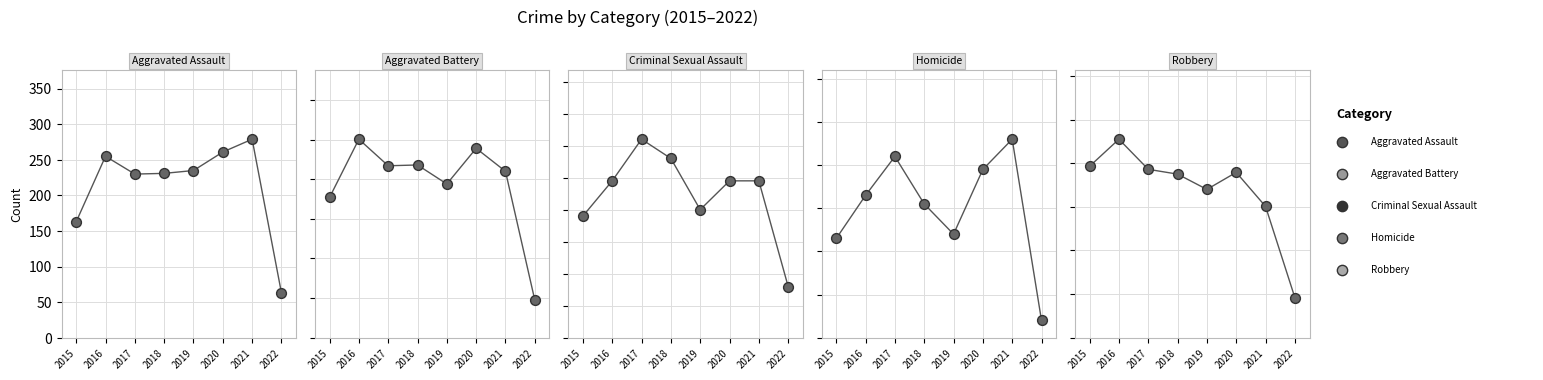

Which series has the largest total across all categories?

Aggravated Battery